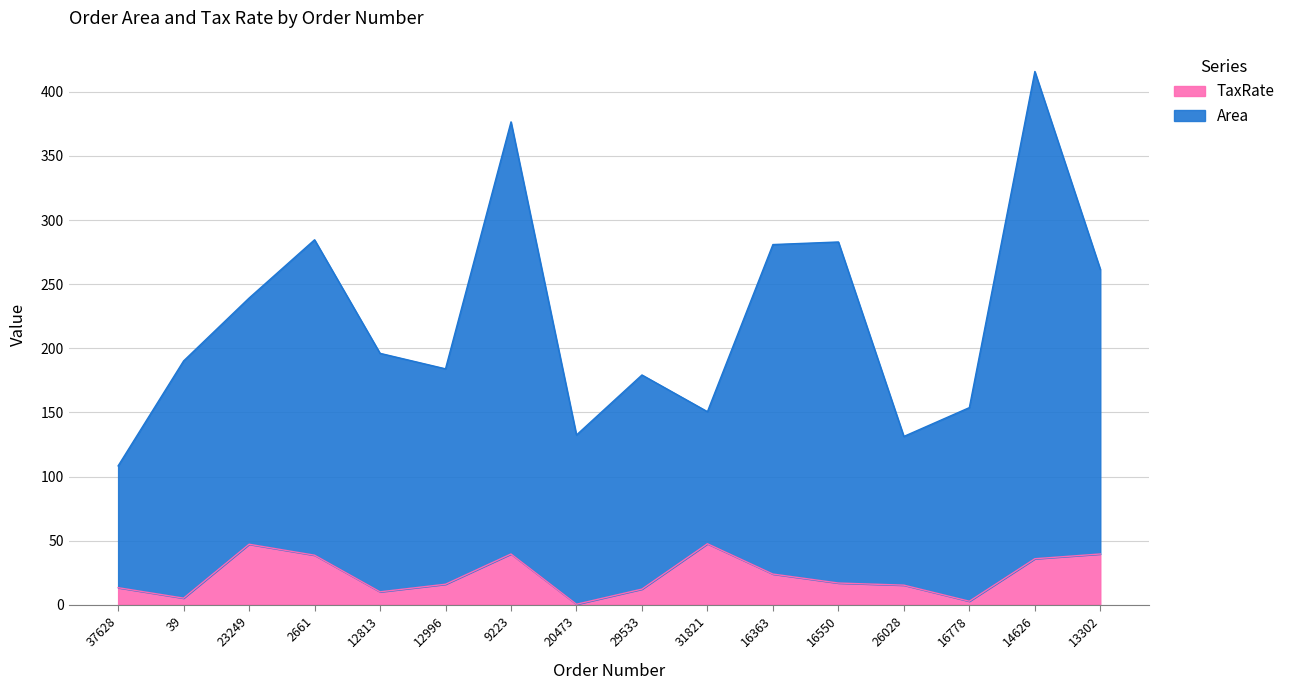

Reading right to left, transcribe all the data shown in this chart.

Area: 261.6	415.9	153.8	131.3	282.9	280.9	150.6	179.2	132.4	376.6	184.0	196.1	284.6	239.2	190.2	108.3
TaxRate: 39.6	35.9	2.8	15.3	16.9	23.9	47.6	12.2	0.4	39.6	16.0	10.1	38.6	47.2	5.2	13.3